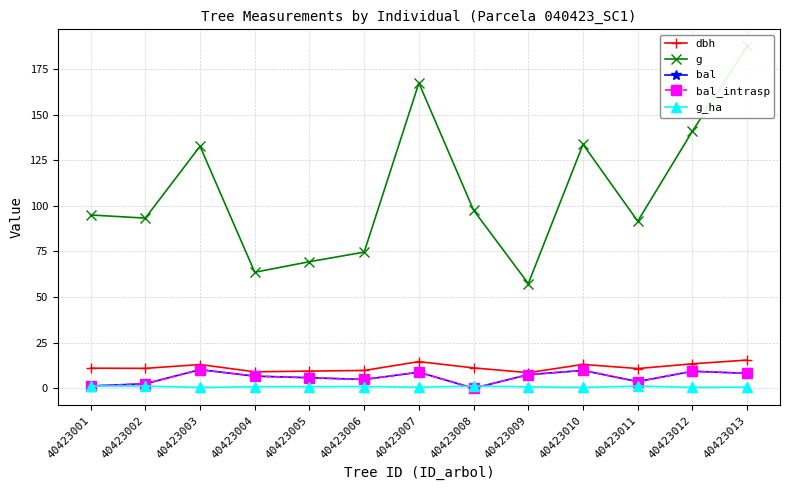

Does the chart have visible grid lines?

Yes